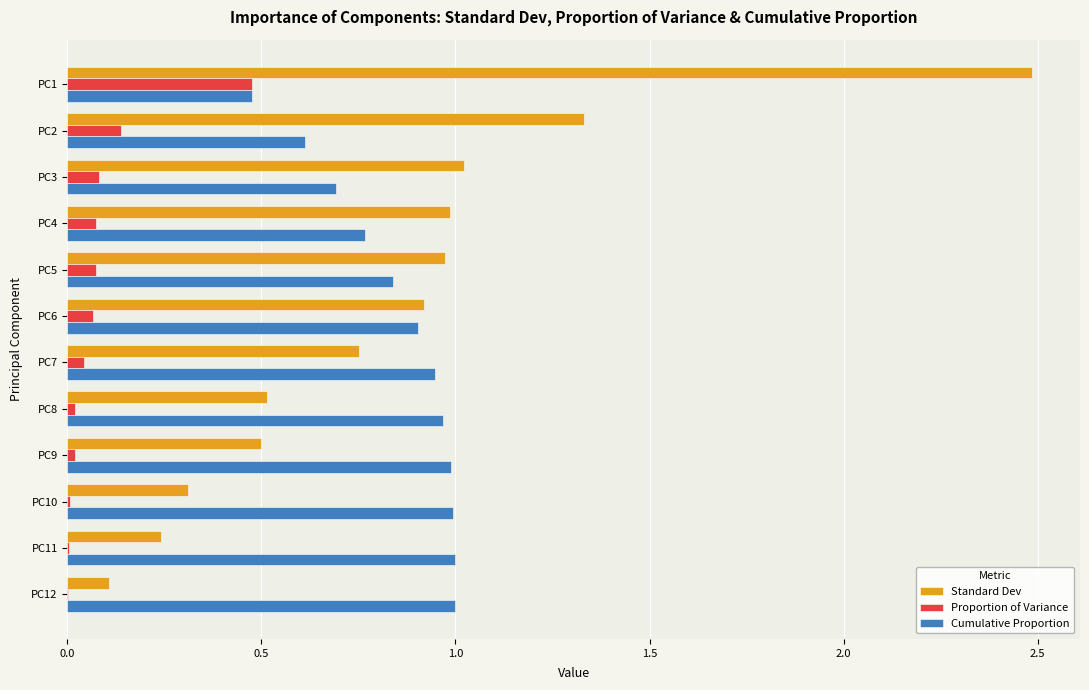

Which series changed the most between PC5 and PC11?

Standard Dev